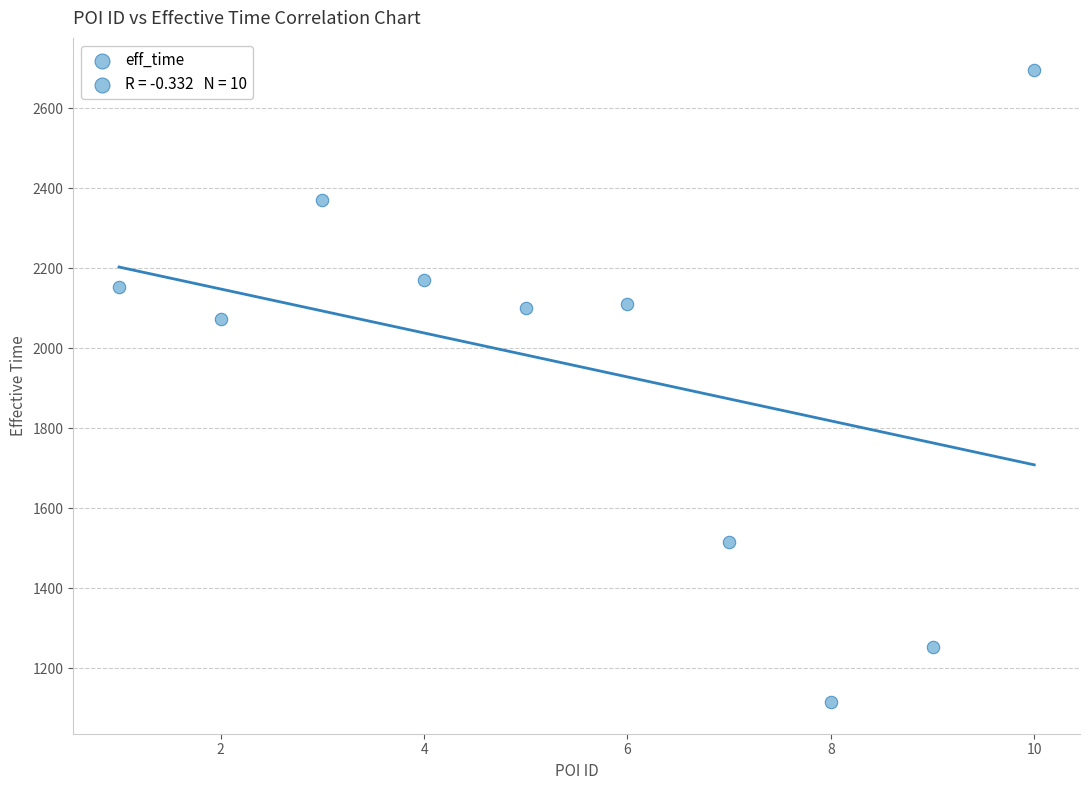

What Y value in the scatter plot is closest to 1906?

2073